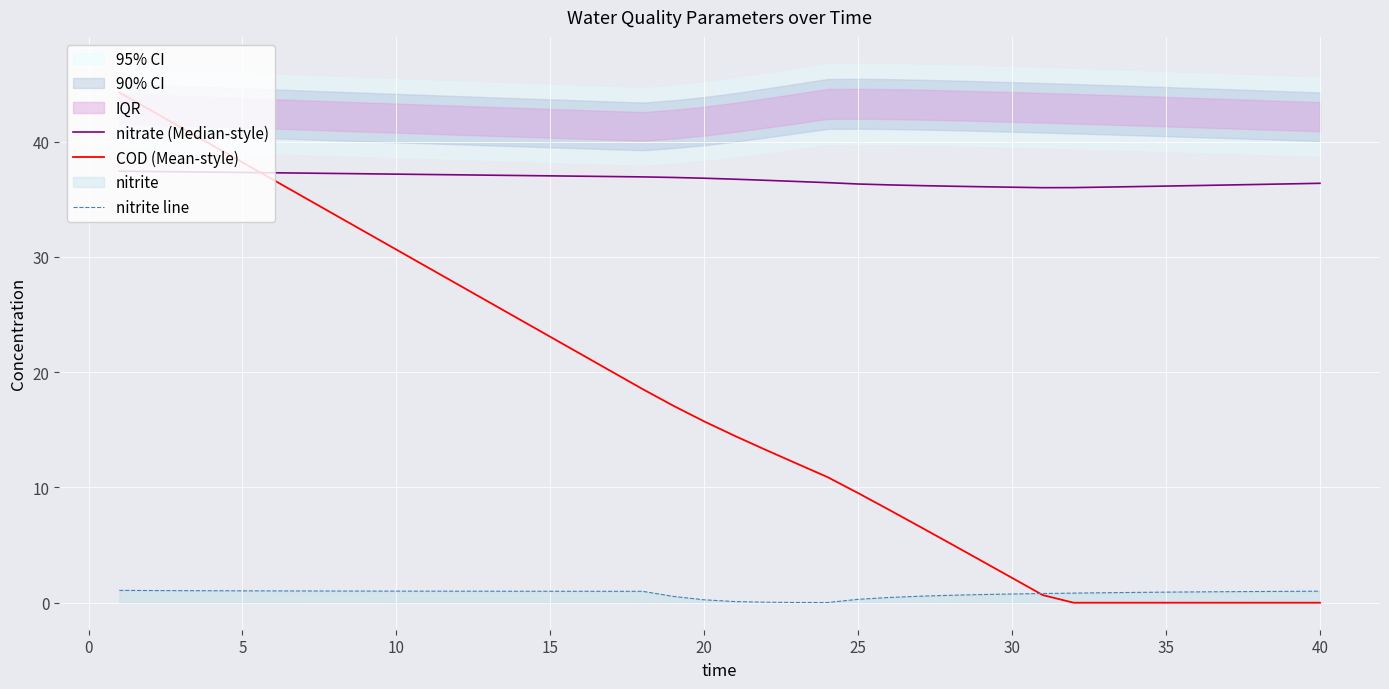

Is this an area chart (filled region under the line)?

No